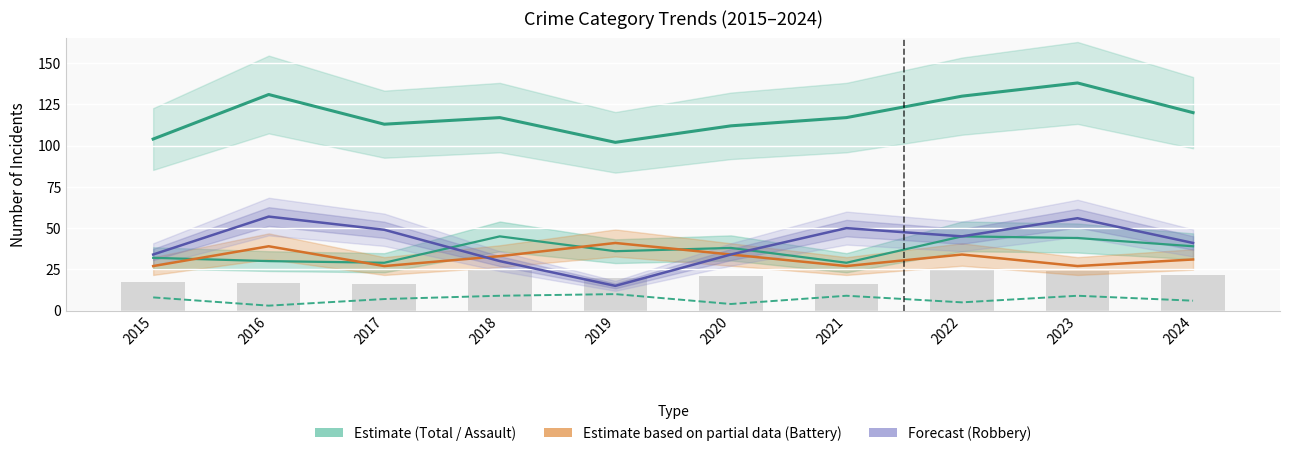

What is the value of the Robbery bar at the 8th from the left?

45